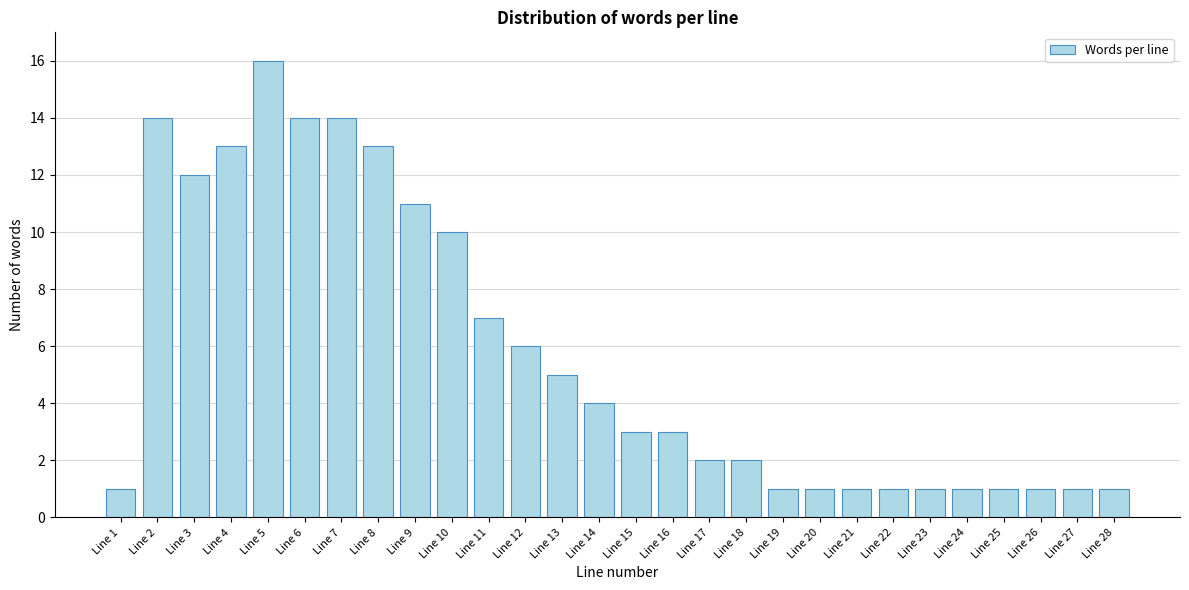

Reading left to right, what are all the values shown in this chart?

Line 1=1	Line 2=14	Line 3=12	Line 4=13	Line 5=16	Line 6=14	Line 7=14	Line 8=13	Line 9=11	Line 10=10	Line 11=7	Line 12=6	Line 13=5	Line 14=4	Line 15=3	Line 16=3	Line 17=2	Line 18=2	Line 19=1	Line 20=1	Line 21=1	Line 22=1	Line 23=1	Line 24=1	Line 25=1	Line 26=1	Line 27=1	Line 28=1